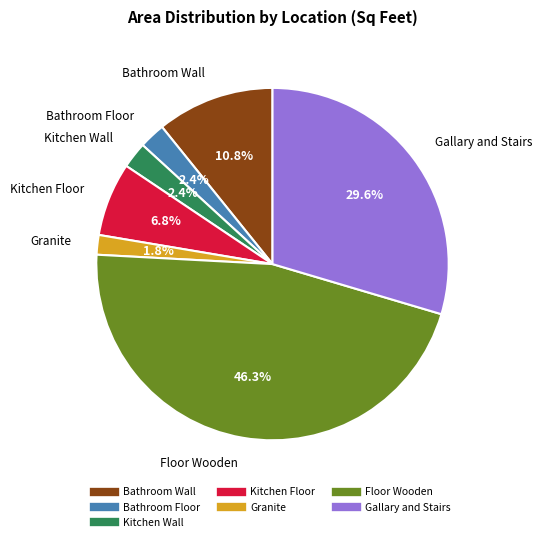

Between Gallary and Stairs and Bathroom Floor, which is larger?

Gallary and Stairs